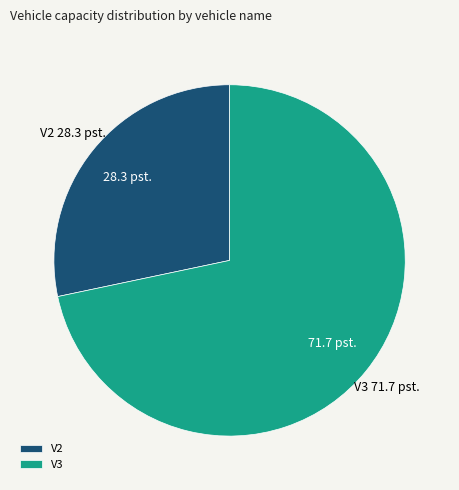

True or false: V3 accounts for 72% of the total.

True